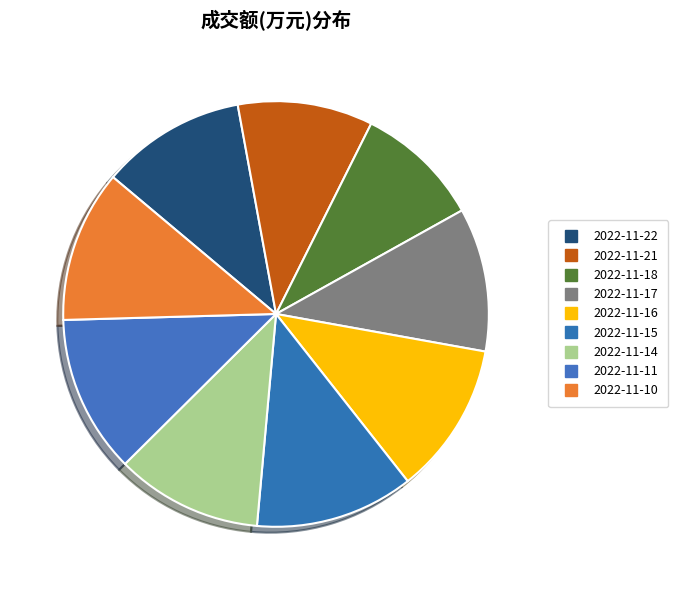

Count the number of slices in the pie.

9